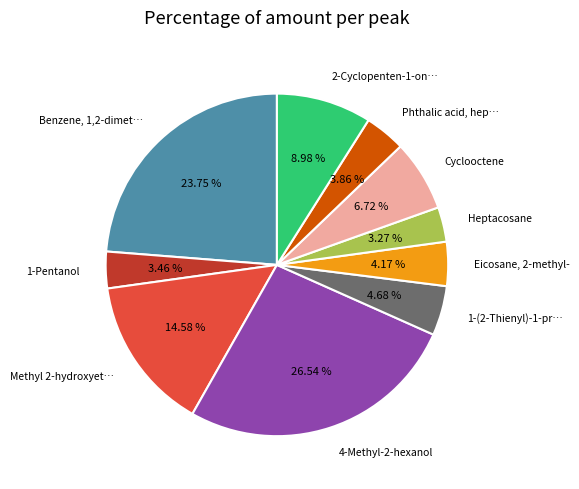

Does any single category account for the majority?

No